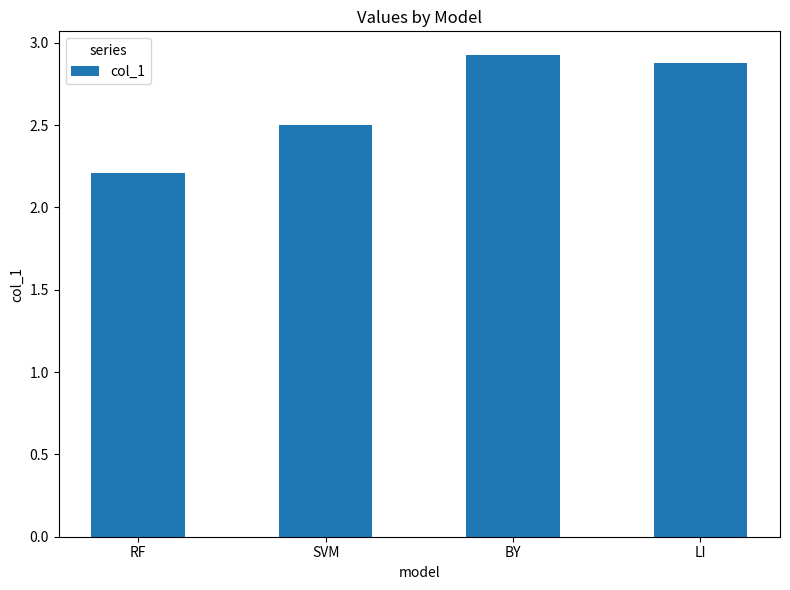

What is the sum of all values?

10.5